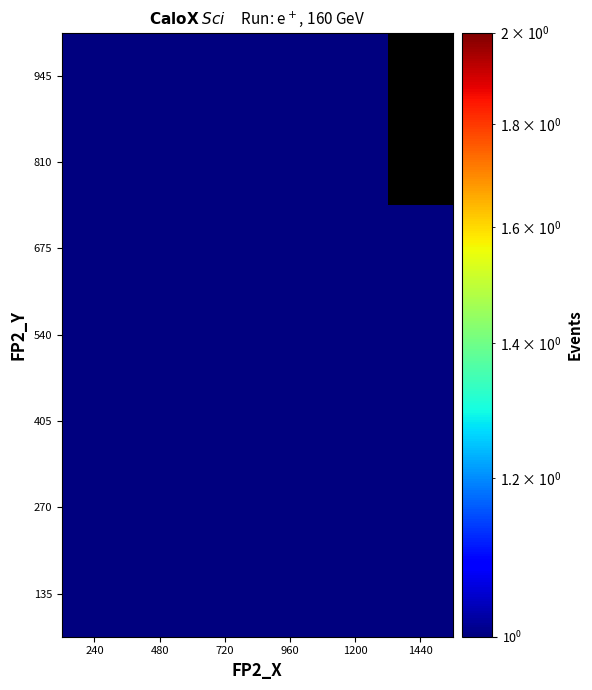

At which category is the sum across all series the highest?

240